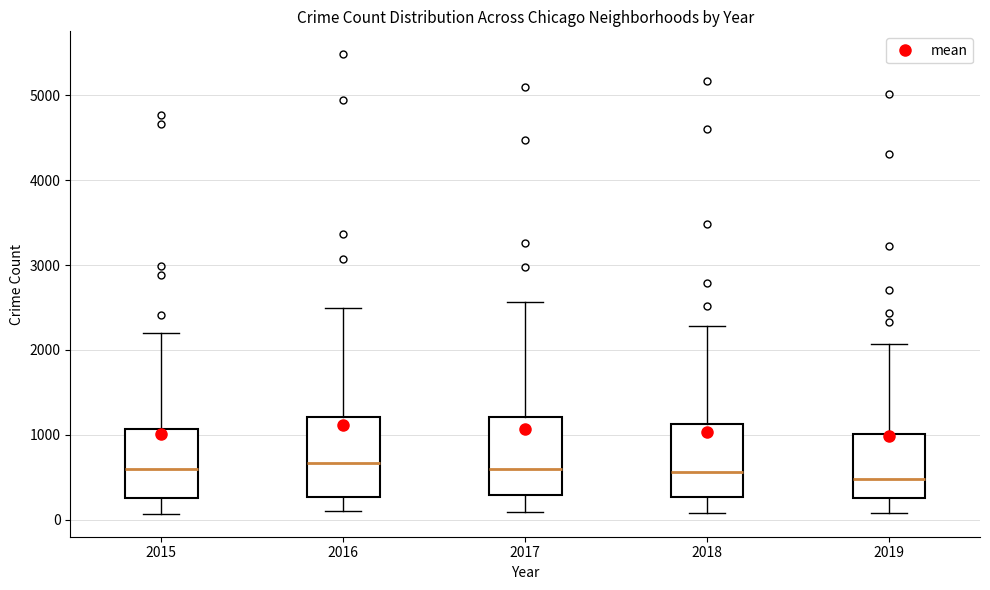

Reading left to right, read every box against the y-axis: the position of its median line, the range the box covers, and the ends of its whiskers. The values are not printed on the chart, so give them approximately, as read against the axis.

2015: median 600, box 300 to 1100, whiskers 100 to 2200
2016: median 700, box 300 to 1200, whiskers 100 to 2500
2017: median 600, box 300 to 1200, whiskers 100 to 2600
2018: median 600, box 300 to 1100, whiskers 100 to 2300
2019: median 500, box 300 to 1000, whiskers 100 to 2100